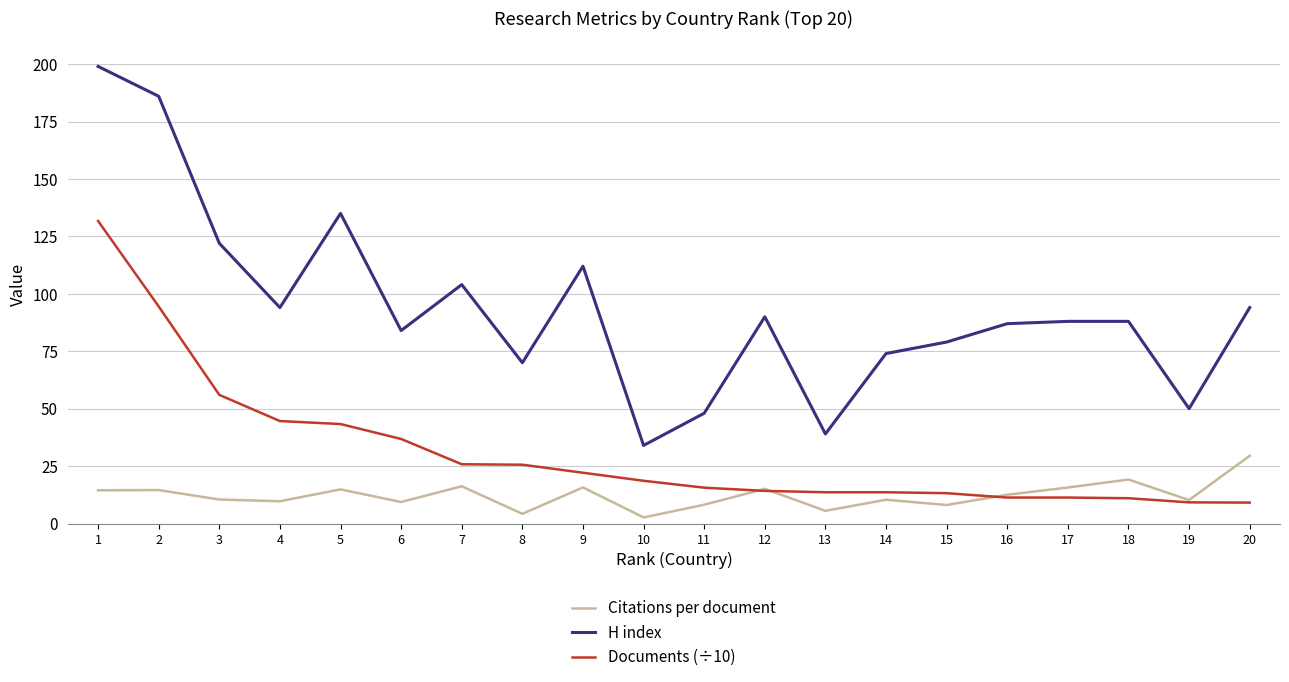

Rank the series by their average value, from lowest to highest.

Citations per document, Documents (÷10), H index